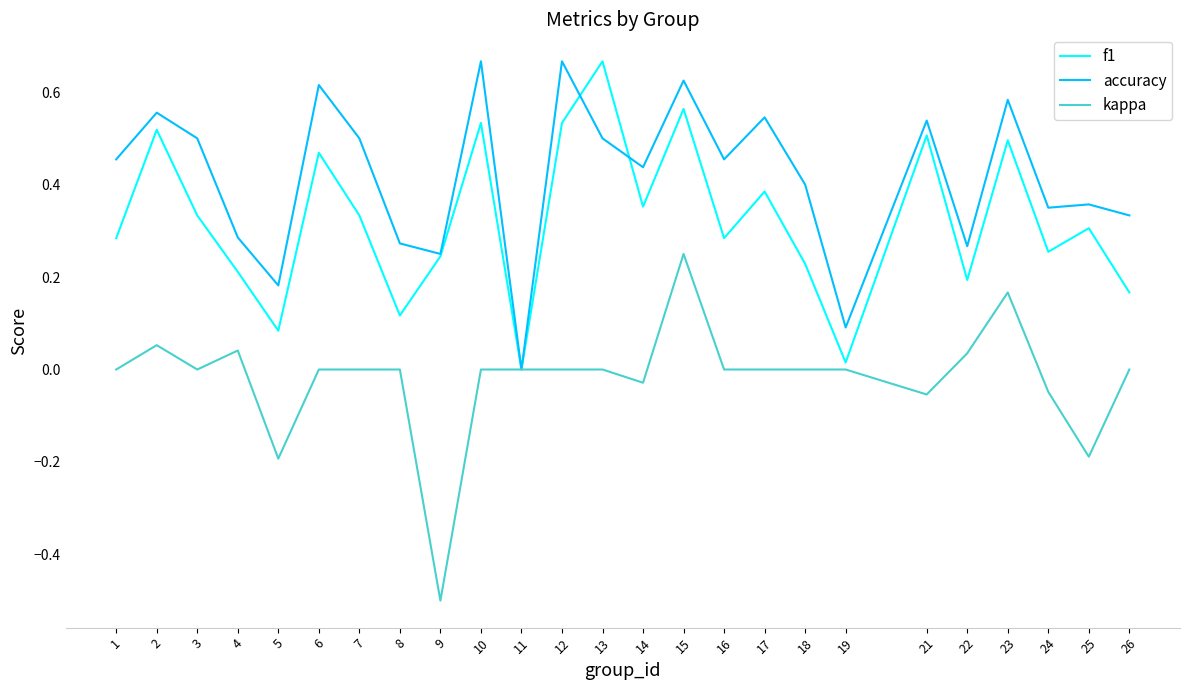

List the series in order of their overall mean, lowest first.

kappa, f1, accuracy